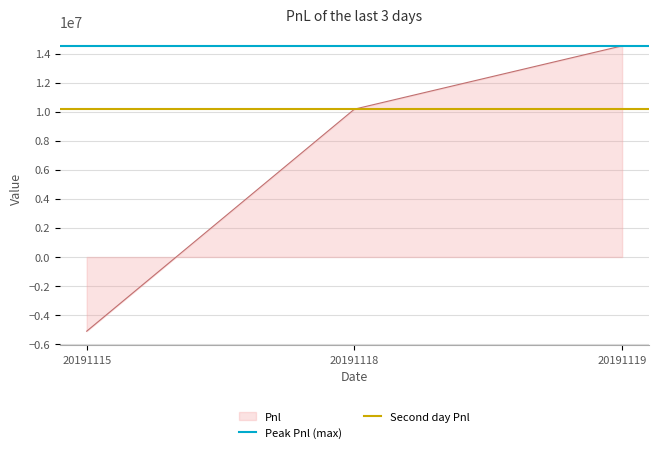

At which label does Pnl reach its minimum?

20191115